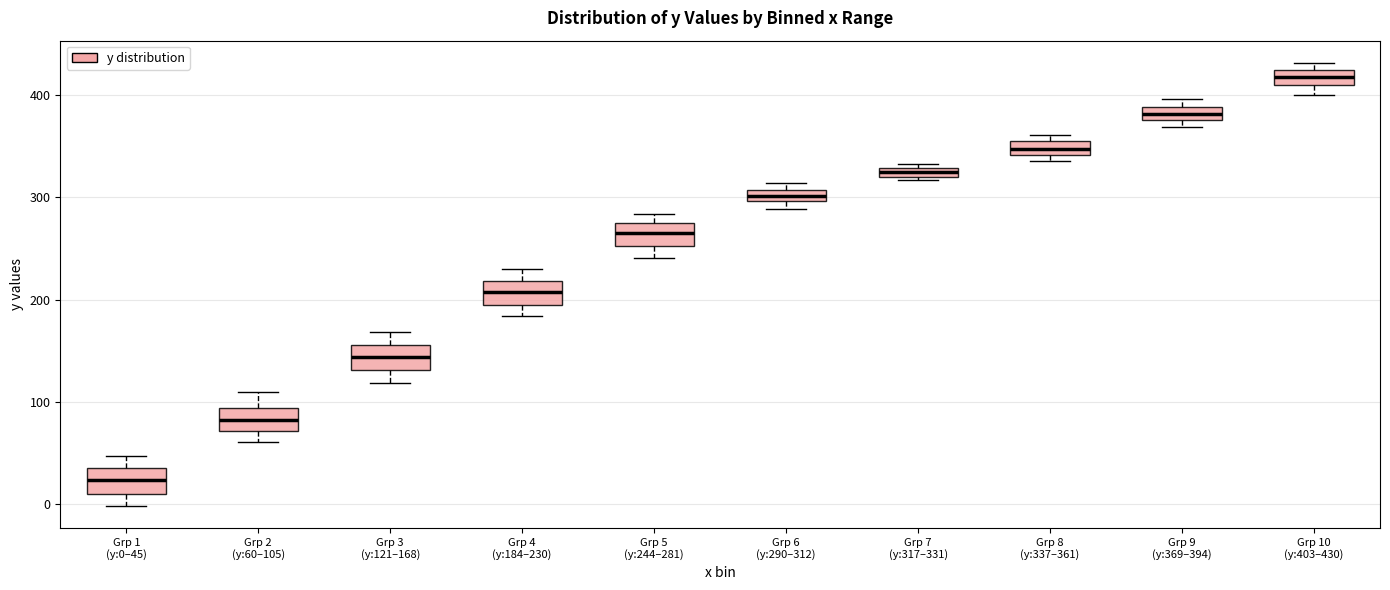

Where does the median line of the box for Grp 3 (y:121–168) sit on the y-axis? The values are not printed on the chart, so give them approximately, as read against the axis.

140